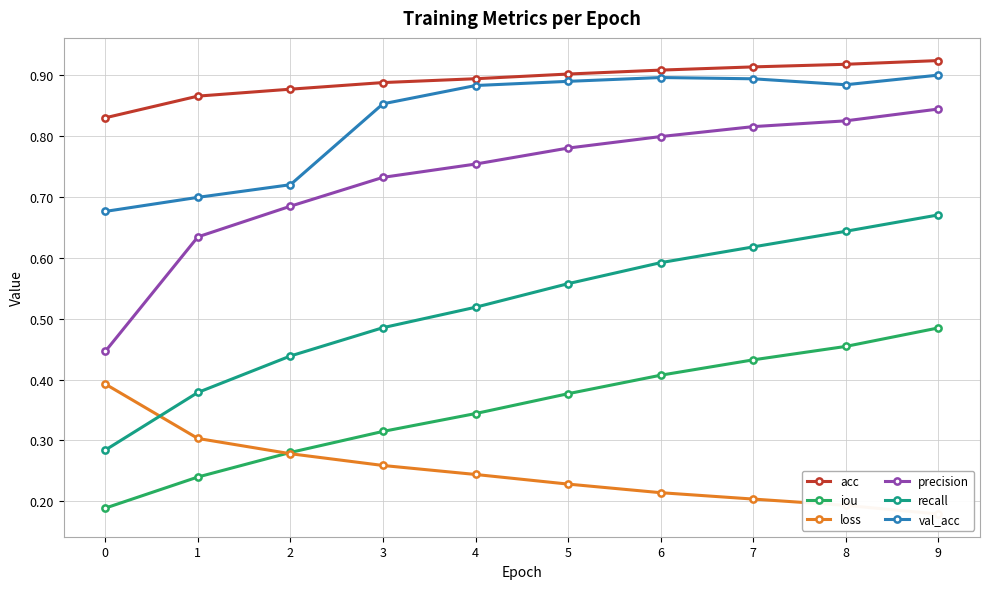

How many data points does each series have?

10